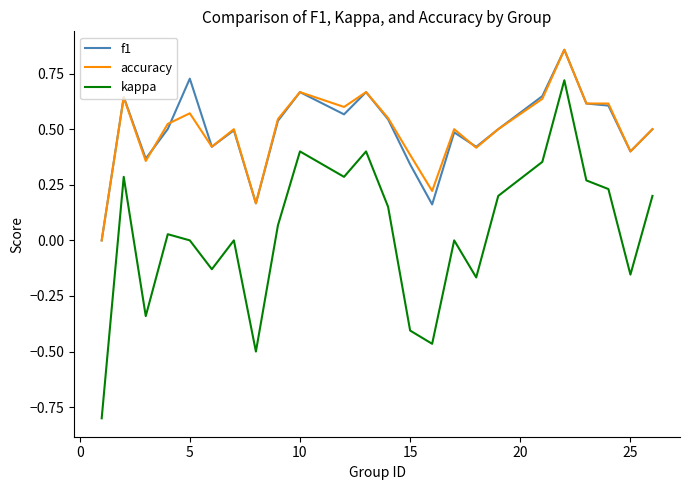

What is the minimum value for kappa?

-0.8